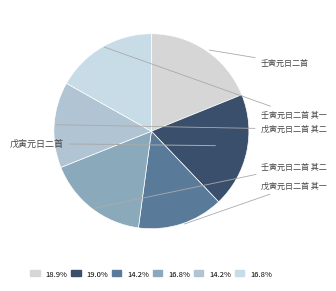

What is the smallest slice in the pie chart?

戊寅元日二首 其一